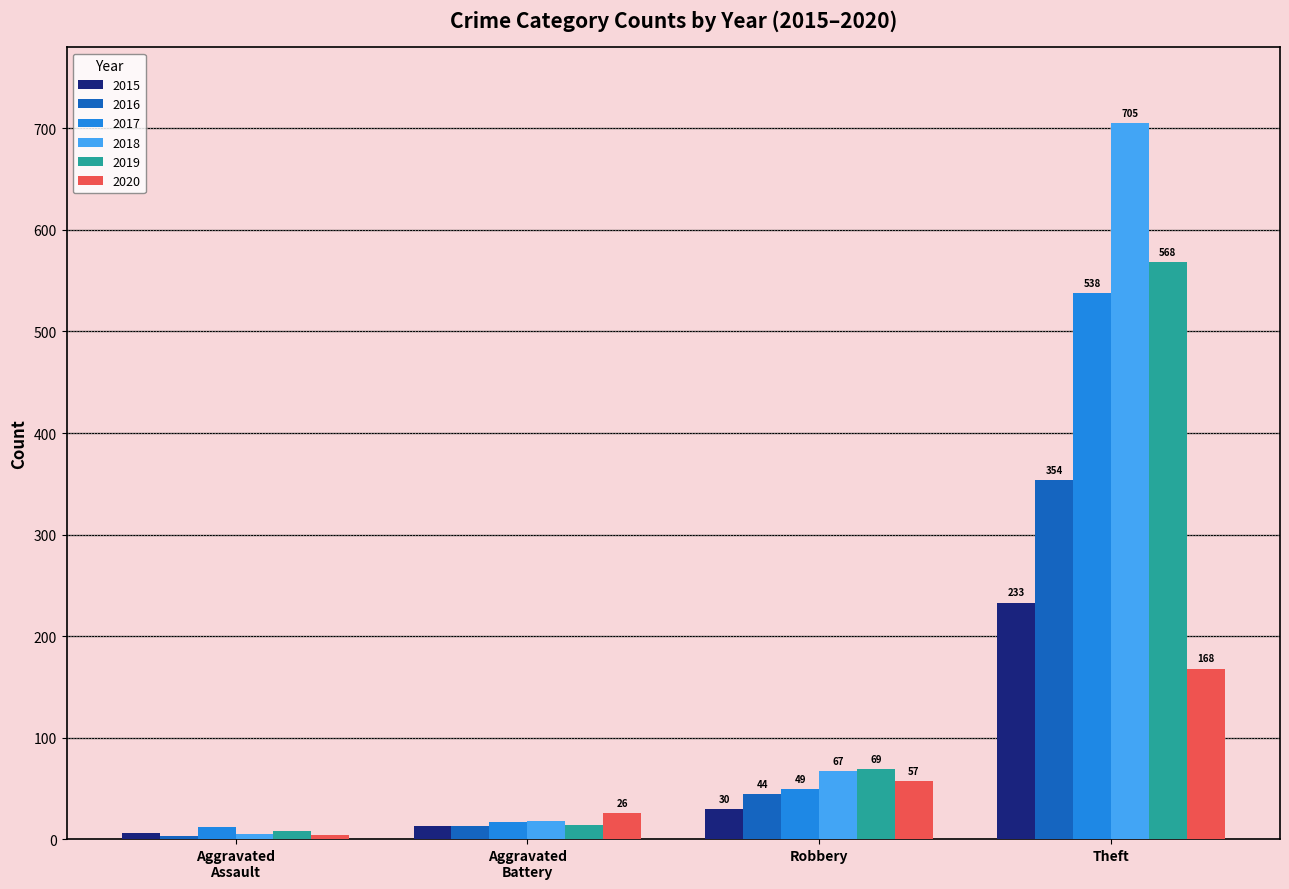

Which series has the largest total across all categories?

2018